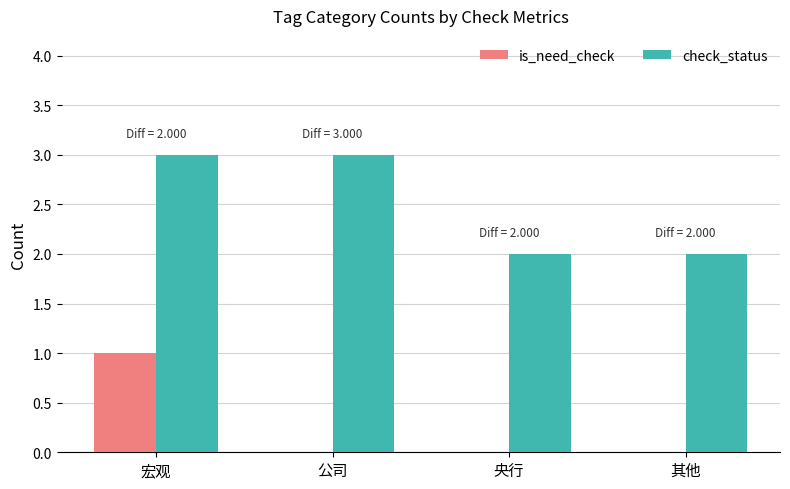

What is the maximum value shown in the chart?

3